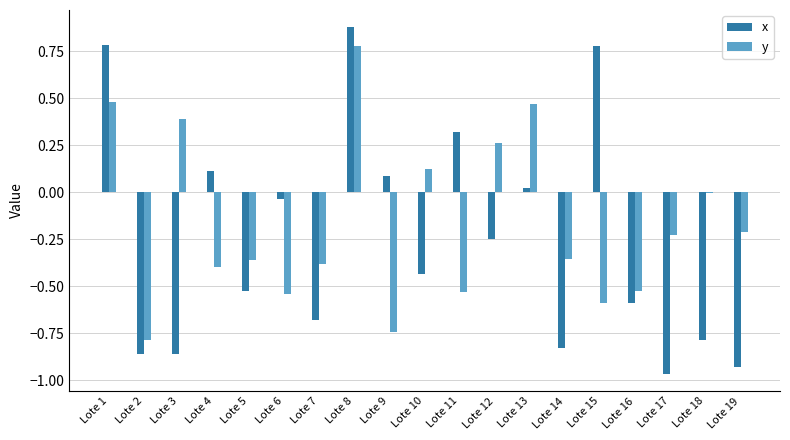

How many categories are shown in the chart?

19